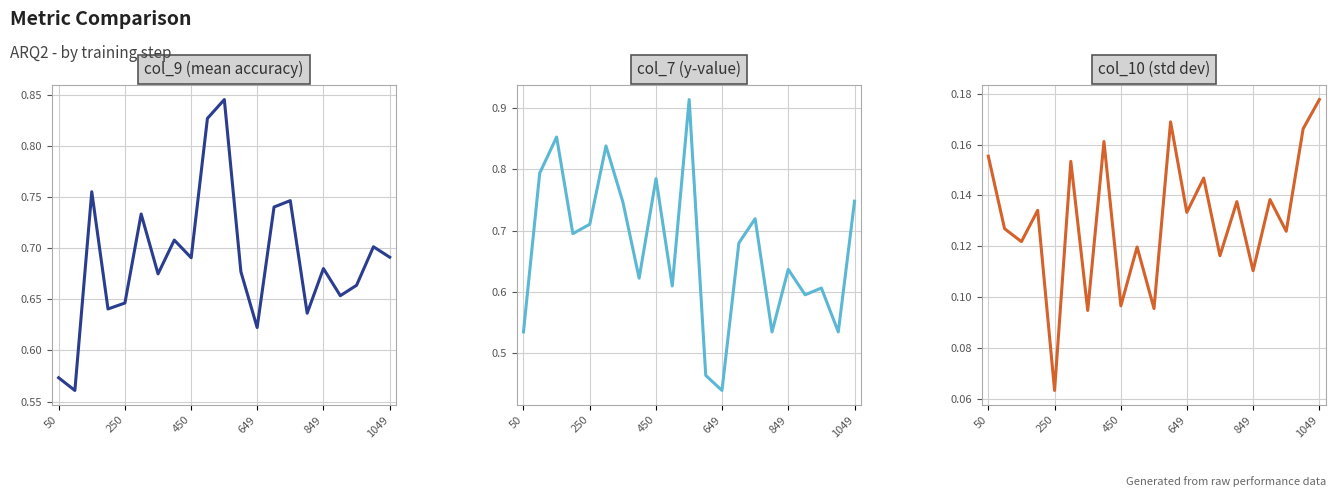

Rank the series by their maximum value, from lowest to highest.

col_10, col_9, col_7